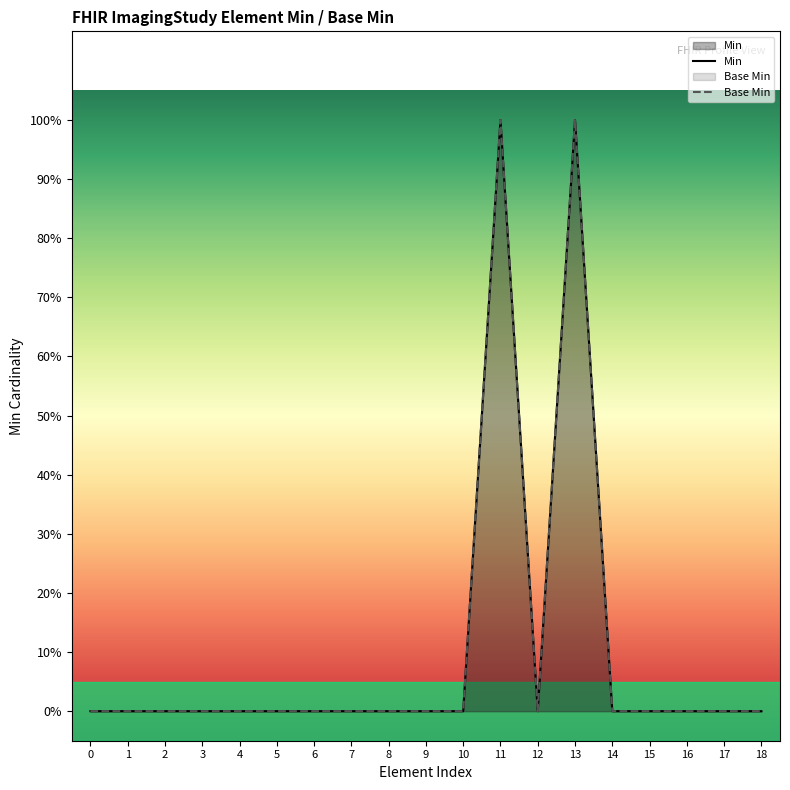

What is the sum of all Base Min values?

2